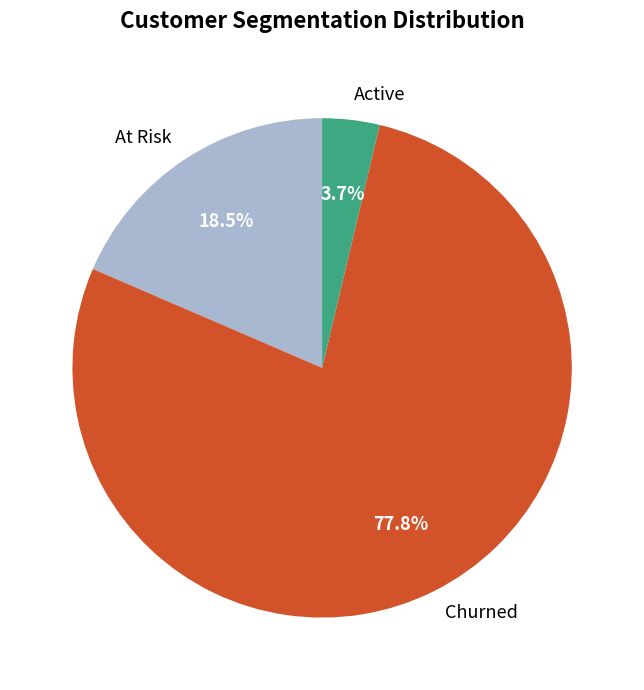

Rank the categories by value from lowest to highest.

Active, At Risk, Churned